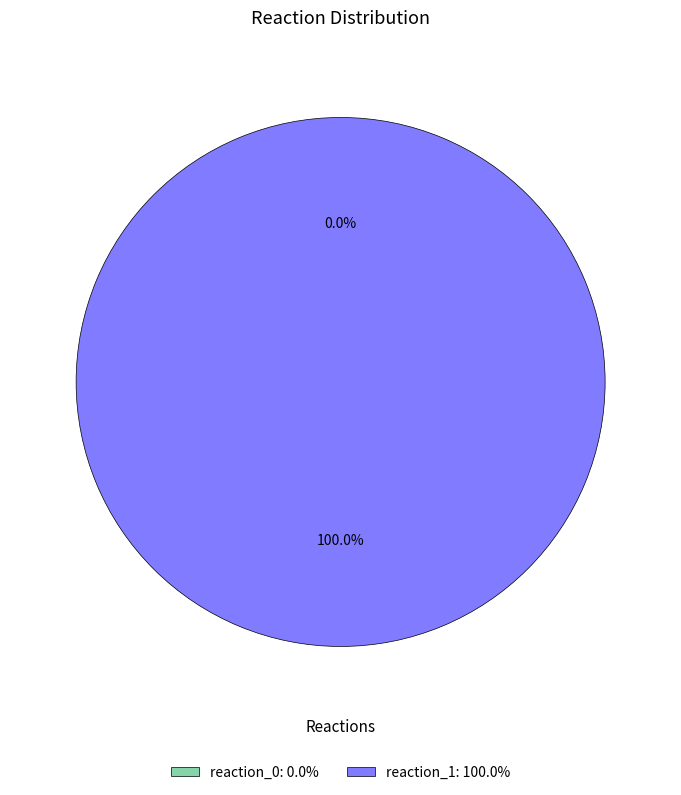

Rank the categories by value from lowest to highest.

reaction_0, reaction_1